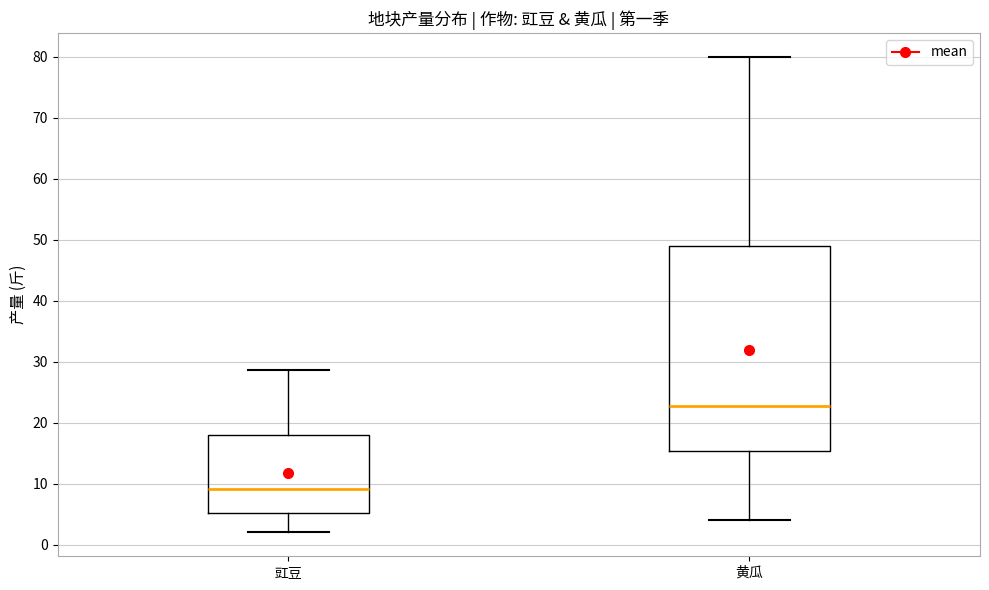

Where does the lower whisker of the box for 豇豆 end on the y-axis? The values are not printed on the chart, so give them approximately, as read against the axis.

2